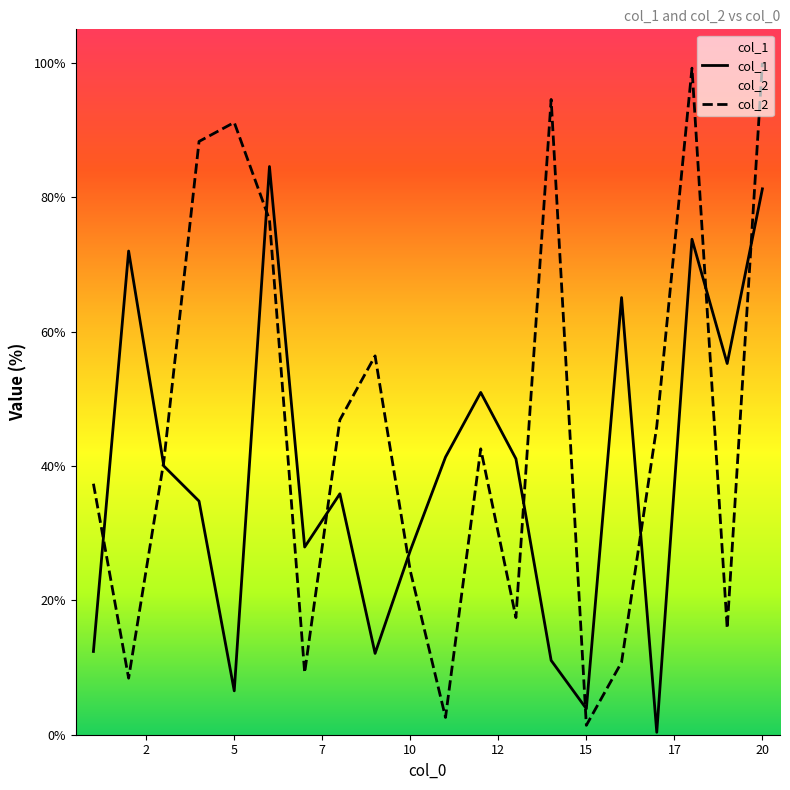

Rank the series by their maximum value, from lowest to highest.

col_1, col_2